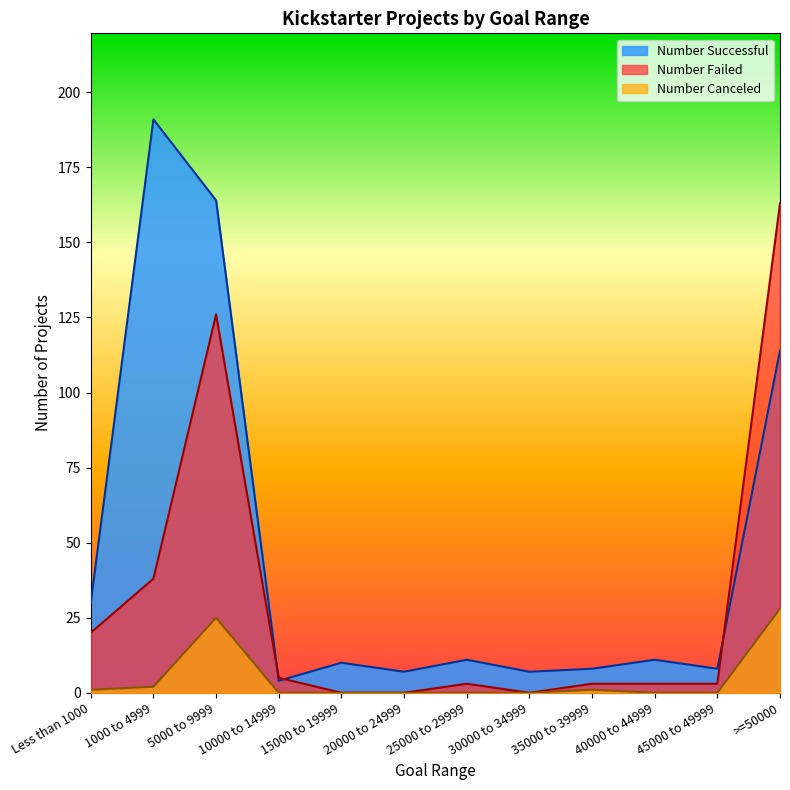

At which category is the sum across all series the highest?

5000 to 9999